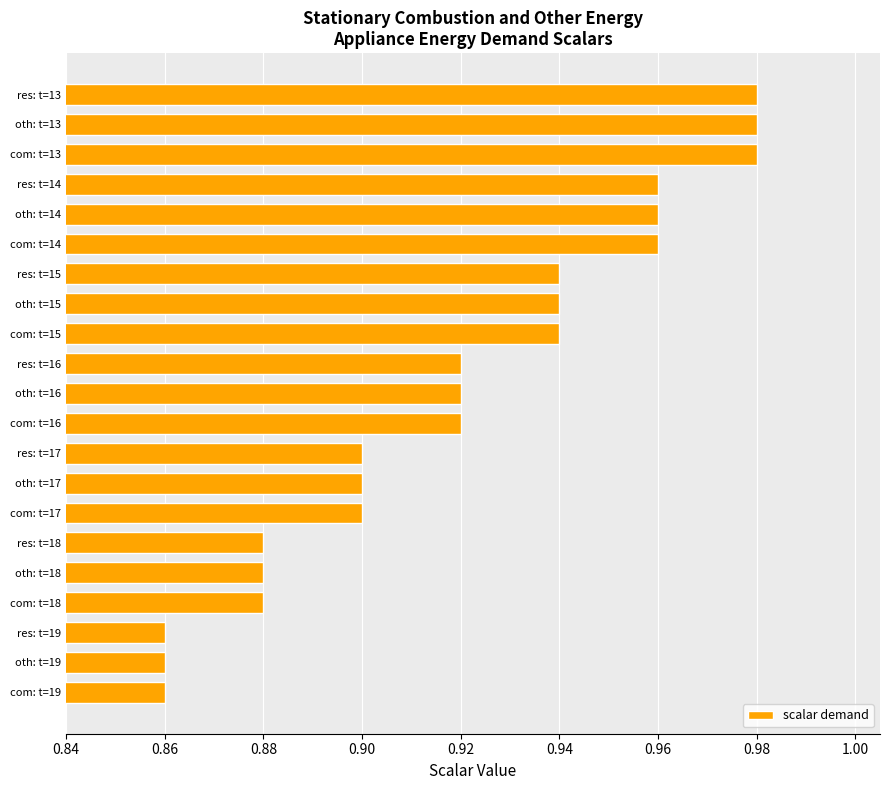

Is it true that the value at oth: t=15 is 0.9?

True